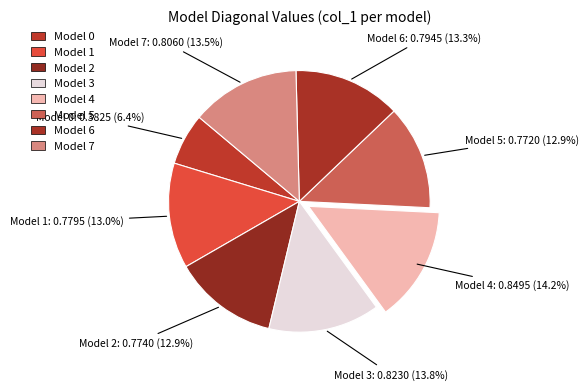

Count the number of slices in the pie.

8